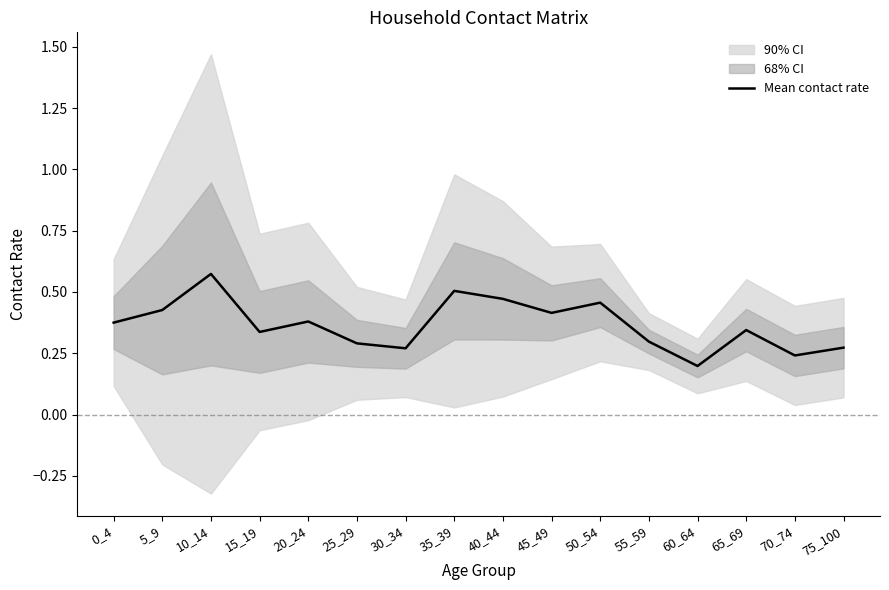

Which label corresponds to the largest value in the chart?

10_14